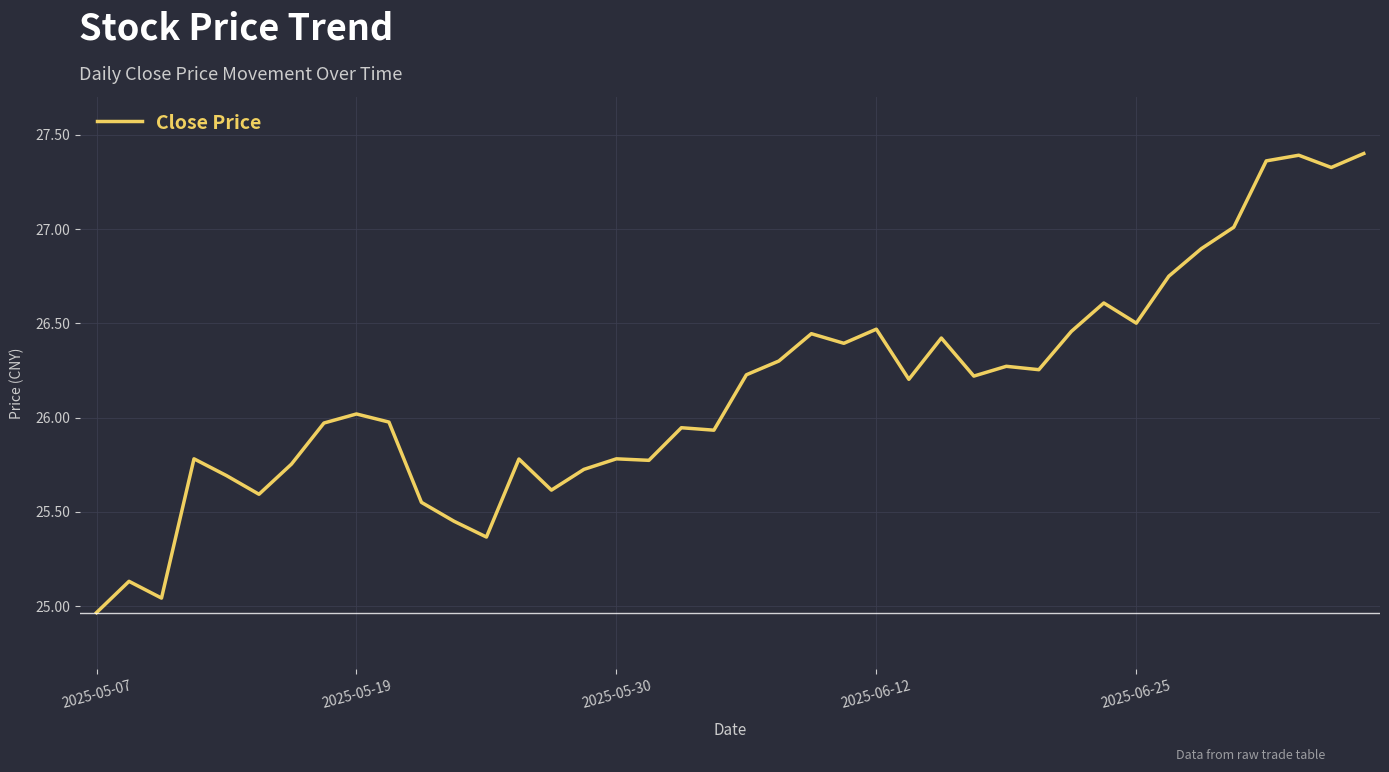

Does the chart have visible grid lines?

Yes